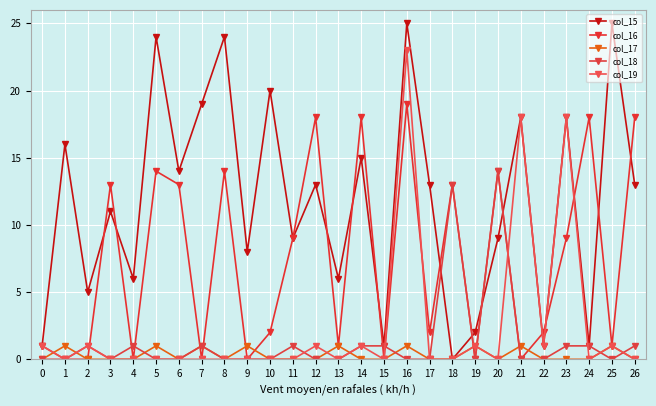

Between 2 and 13, which series saw the biggest shift?

col_15